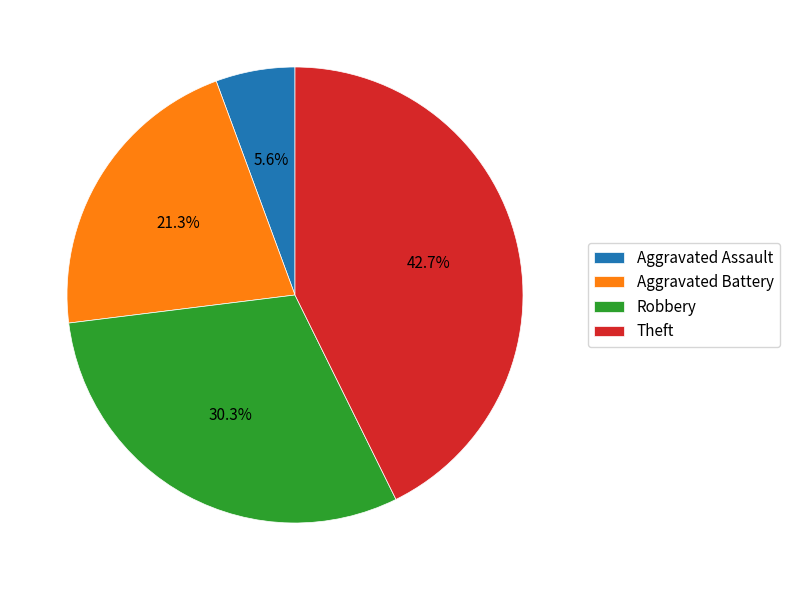

Do Aggravated Assault and Aggravated Battery together represent more than half of the pie?

No